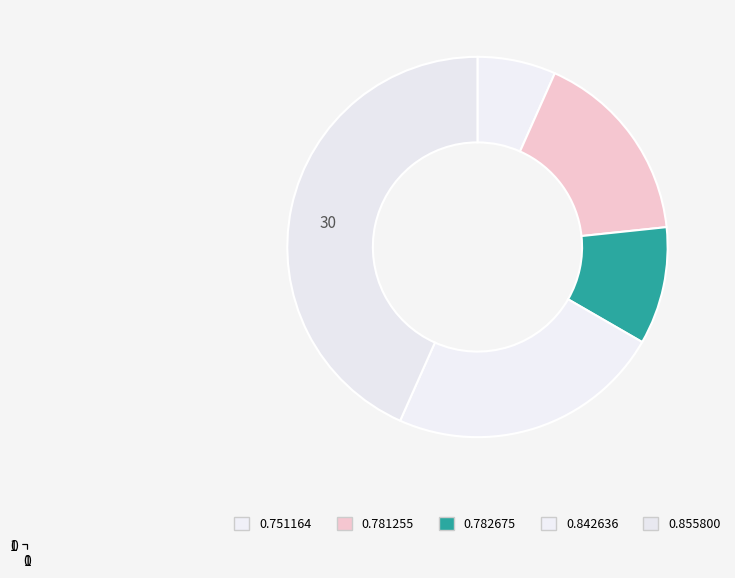

How many segments does this pie chart have?

5